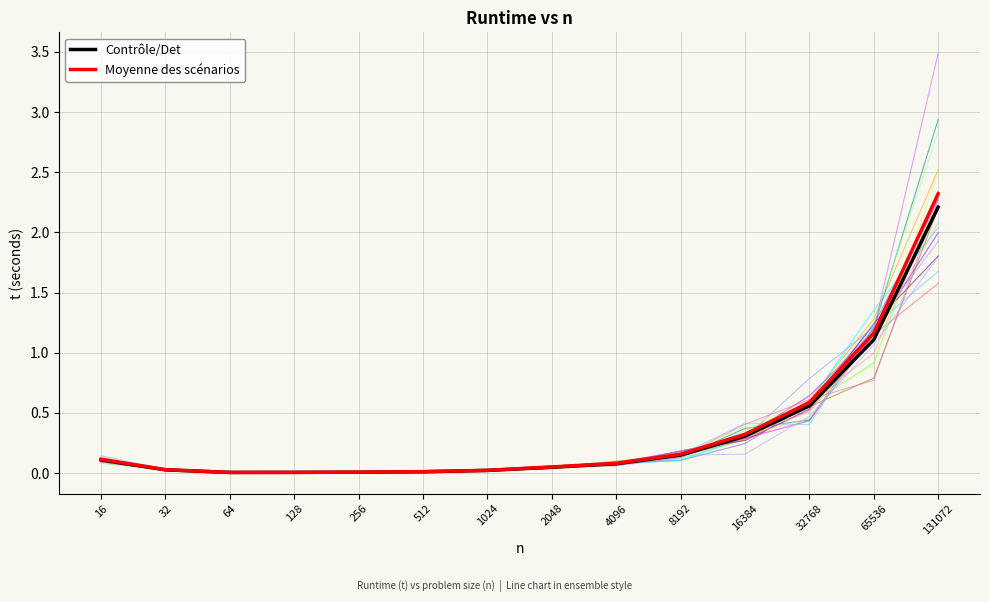

The value of Contrôle/Det at 512 is 0.0. True or false?

True